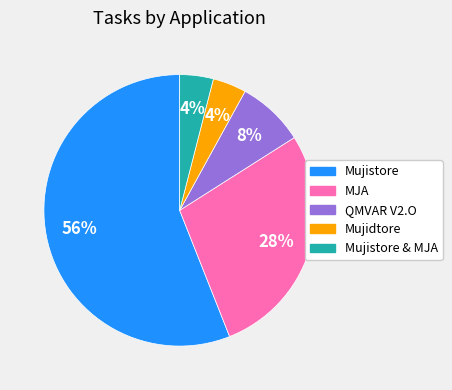

Is there any slice that represents more than half of the pie?

Yes